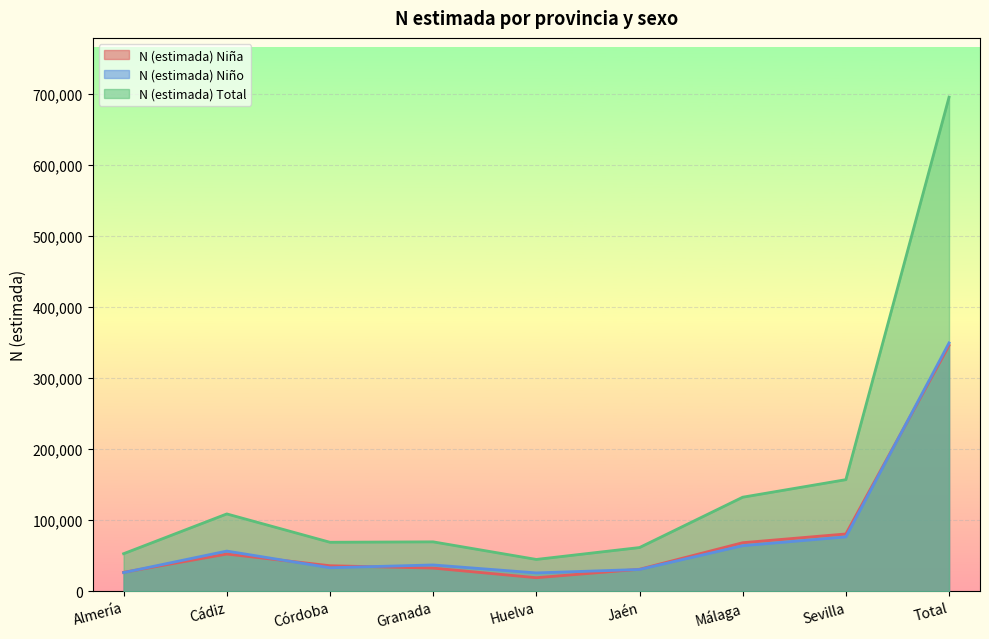

At Málaga, list the series in order from smallest to largest.

N (estimada) Niño, N (estimada) Niña, N (estimada) Total